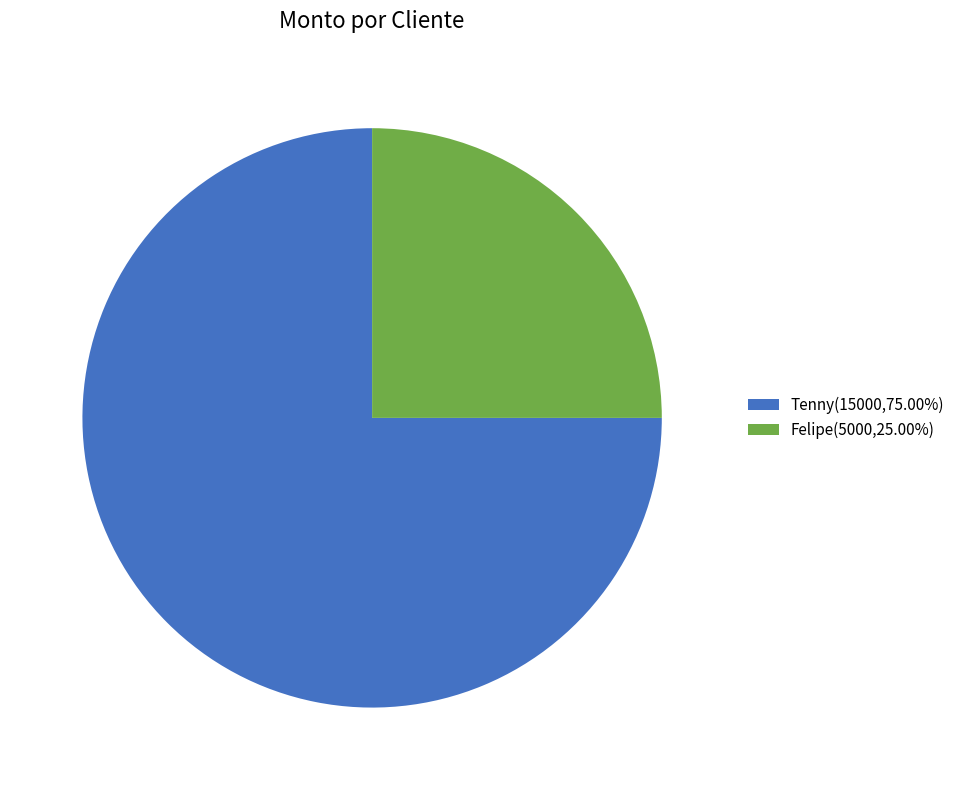

Does Tenny represent more than half of the total?

Yes